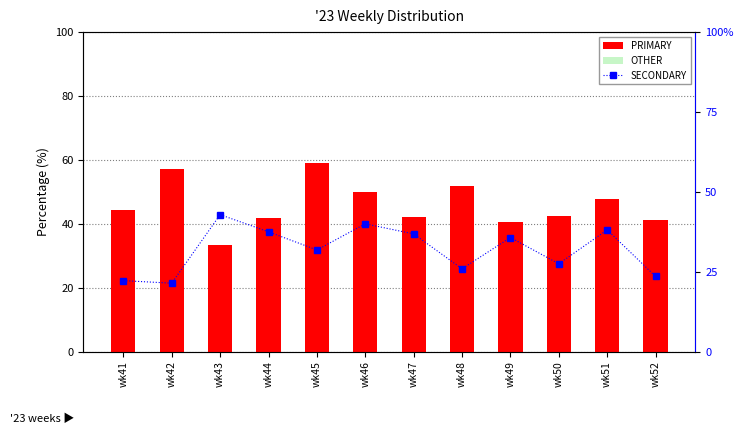

Which series has the largest total across all categories?

PRIMARY